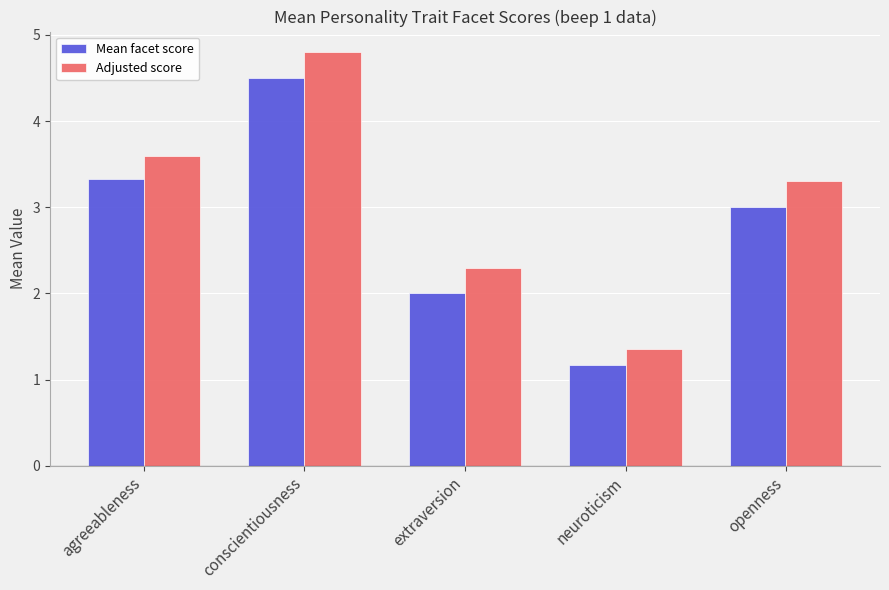

What is the smallest value displayed?

1.2